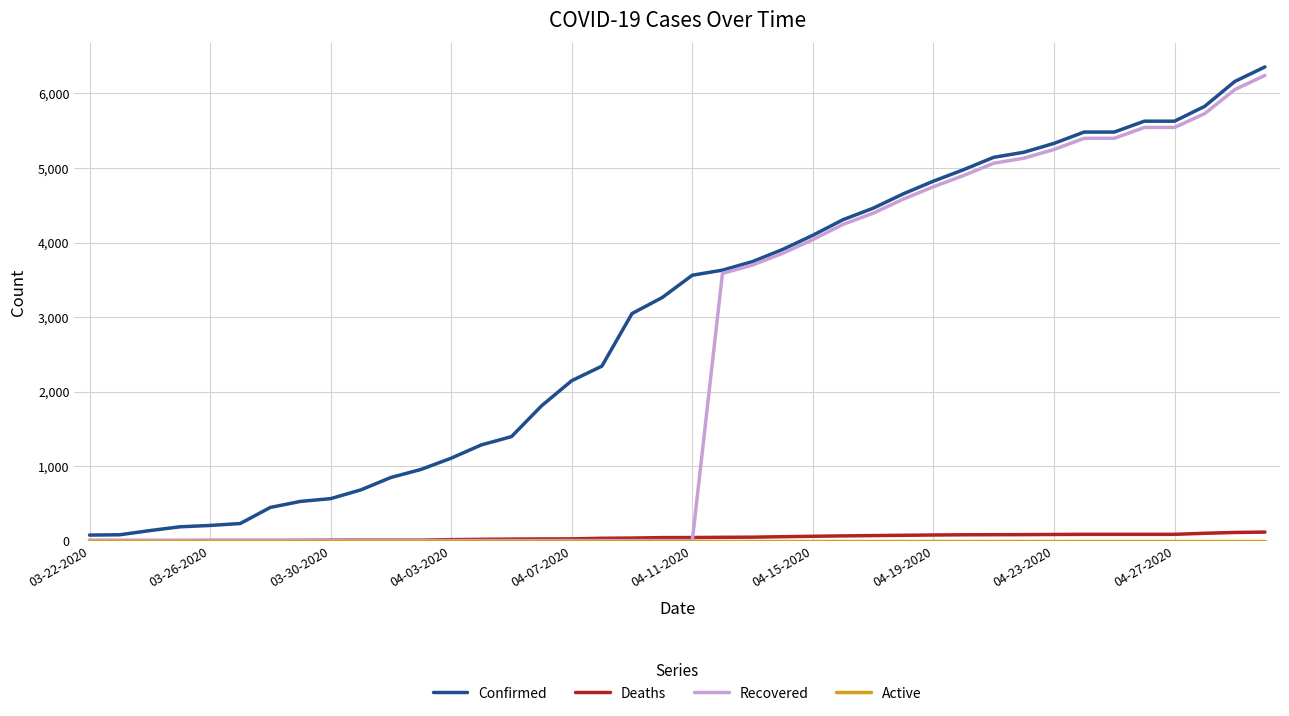

Which series has the largest total across all categories?

Confirmed